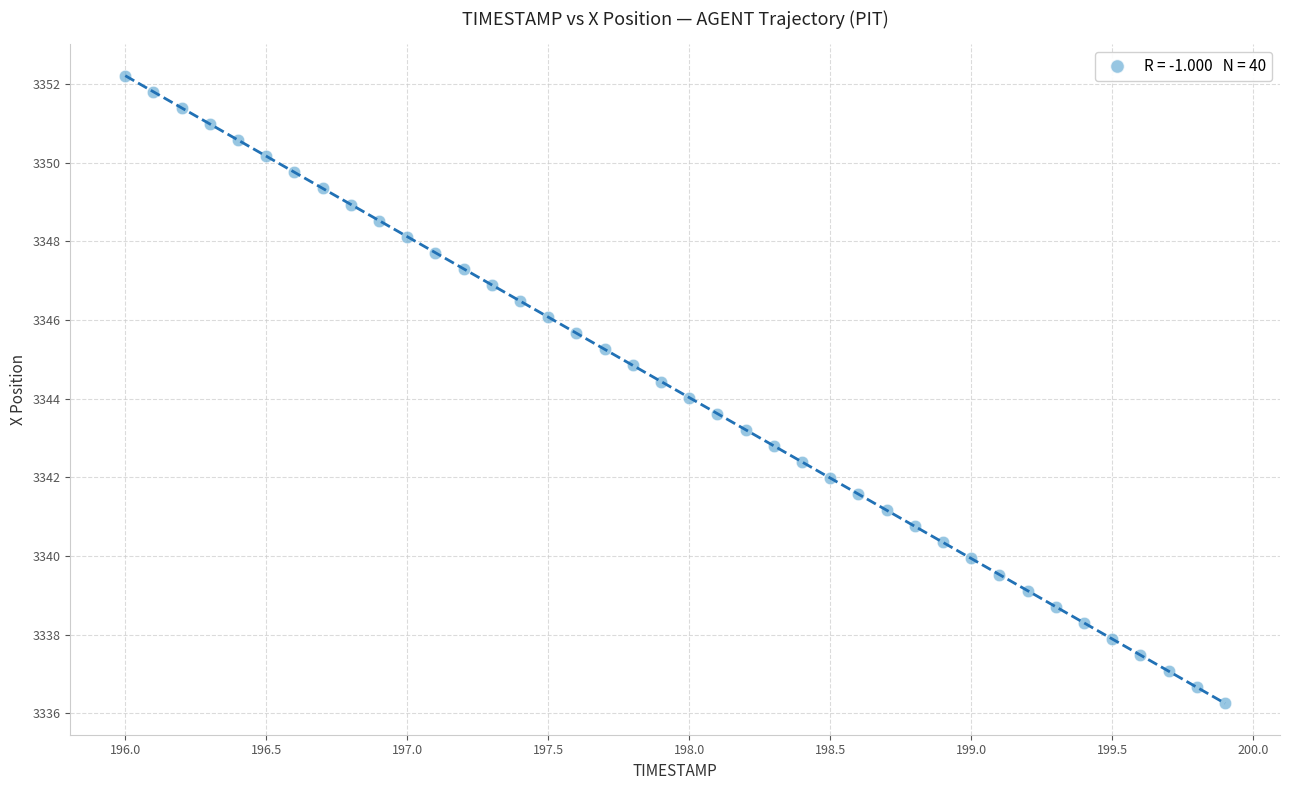

What is the range of X values (max minus min)?

3.9